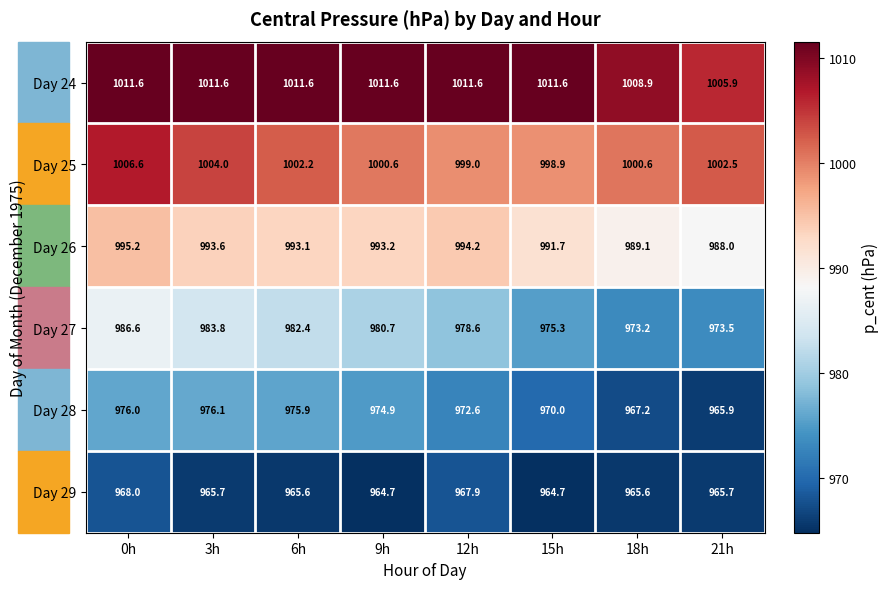

Which series has the largest range (max minus min)?

Day 27